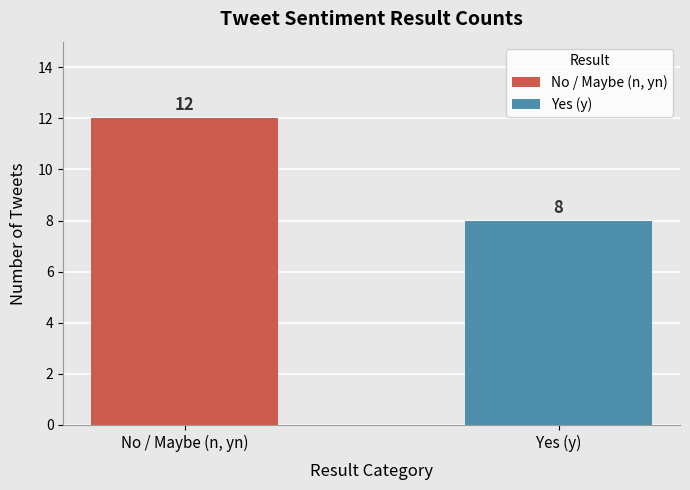

Rank the series by their average value, from highest to lowest.

No / Maybe (n, yn), Yes (y)